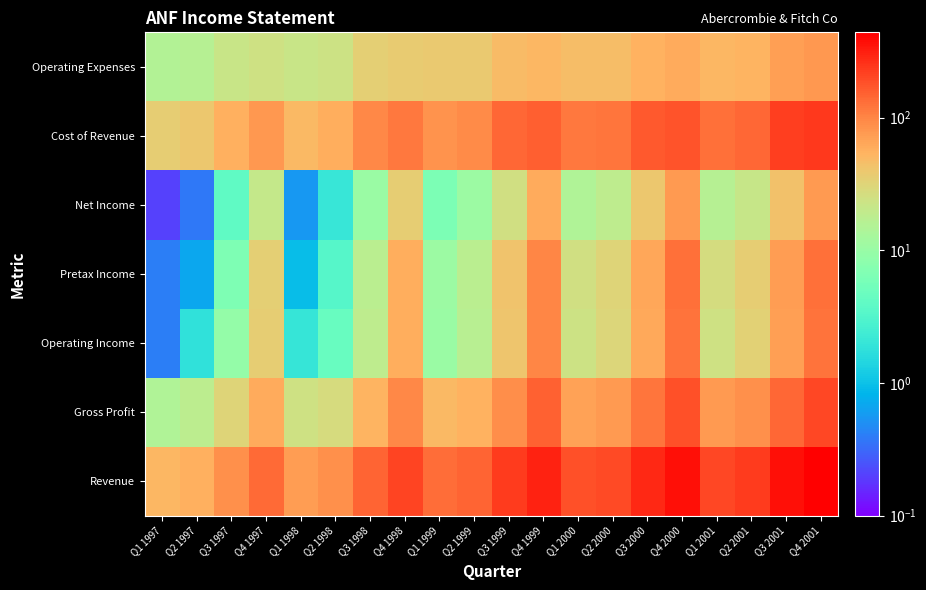

Reading right to left, transcribe all the data shown in this chart.

Revenue: Q4 2001=439.4	Q3 2001=364.1	Q2 2001=229.0	Q1 2001=205.0	Q4 2000=363.7	Q3 2000=284.5	Q2 2000=196.2	Q1 2000=186.4	Q4 1999=304.6	Q3 1999=229.9	Q2 1999=147.1	Q1 1999=134.2	Q4 1998=212.1	Q3 1998=148.5	Q2 1998=86.6	Q1 1998=74.3	Q4 1997=139.2	Q3 1997=87.7	Q2 1997=57.4	Q1 1997=51.0
Gross Profit: Q4 2001=202.9	Q3 2001=143.3	Q2 2001=87.8	Q1 2001=75.4	Q4 2000=185.1	Q3 2000=118.6	Q2 2000=77.3	Q1 2000=69.4	Q4 1999=150.1	Q3 1999=89.4	Q2 1999=55.2	Q1 1999=49.2	Q4 1998=96.4	Q3 1998=53.0	Q2 1998=27.8	Q1 1998=23.9	Q4 1997=59.9	Q3 1997=31.0	Q2 1997=18.1	Q1 1997=14.9
Operating Income: Q4 2001=124.1	Q3 2001=71.2	Q2 2001=33.9	Q1 2001=24.5	Q4 2000=125.3	Q3 2000=63.4	Q2 2000=30.3	Q1 2000=23.0	Q4 1999=98.7	Q3 1999=40.8	Q2 1999=17.1	Q1 1999=10.3	Q4 1998=59.1	Q3 1998=18.4	Q2 1998=4.6	Q1 1998=2.0	Q4 1997=35.3	Q3 1997=9.2	Q2 1997=1.8	Q1 1997=0.4
Pretax Income: Q4 2001=126.6	Q3 2001=72.7	Q2 2001=35.3	Q1 2001=26.9	Q4 2000=127.9	Q3 2000=65.1	Q2 2000=31.4	Q1 2000=24.9	Q4 1999=100.4	Q3 1999=41.6	Q2 1999=17.7	Q1 1999=10.5	Q4 1998=58.8	Q3 1998=17.3	Q2 1998=3.4	Q1 1998=0.9	Q4 1997=34.2	Q3 1997=6.6	Q2 1997=0.7	Q1 1997=0.4
Net Income: Q4 2001=77.2	Q3 2001=43.6	Q2 2001=21.2	Q1 2001=16.2	Q4 2000=76.7	Q3 2000=39.1	Q2 2000=18.9	Q1 2000=15.0	Q4 1999=60.2	Q3 1999=24.9	Q2 1999=10.6	Q1 1999=6.3	Q4 1998=35.3	Q3 1998=10.4	Q2 1998=2.1	Q1 1998=0.6	Q4 1997=20.5	Q3 1997=4.0	Q2 1997=0.4	Q1 1997=0.2
Cost of Revenue: Q4 2001=236.5	Q3 2001=220.8	Q2 2001=141.3	Q1 2001=129.6	Q4 2000=178.6	Q3 2000=165.9	Q2 2000=118.9	Q1 2000=117.1	Q4 1999=154.5	Q3 1999=140.4	Q2 1999=91.9	Q1 1999=85.0	Q4 1998=115.8	Q3 1998=95.5	Q2 1998=58.9	Q1 1998=50.4	Q4 1997=79.4	Q3 1997=56.7	Q2 1997=39.4	Q1 1997=36.1
Operating Expenses: Q4 2001=78.8	Q3 2001=72.1	Q2 2001=53.9	Q1 2001=50.9	Q4 2000=59.7	Q3 2000=55.2	Q2 2000=47.1	Q1 2000=46.3	Q4 1999=51.4	Q3 1999=48.7	Q2 1999=38.1	Q1 1999=38.9	Q4 1998=37.2	Q3 1998=34.6	Q2 1998=23.2	Q1 1998=22.0	Q4 1997=24.5	Q3 1997=21.7	Q2 1997=16.2	Q1 1997=15.3